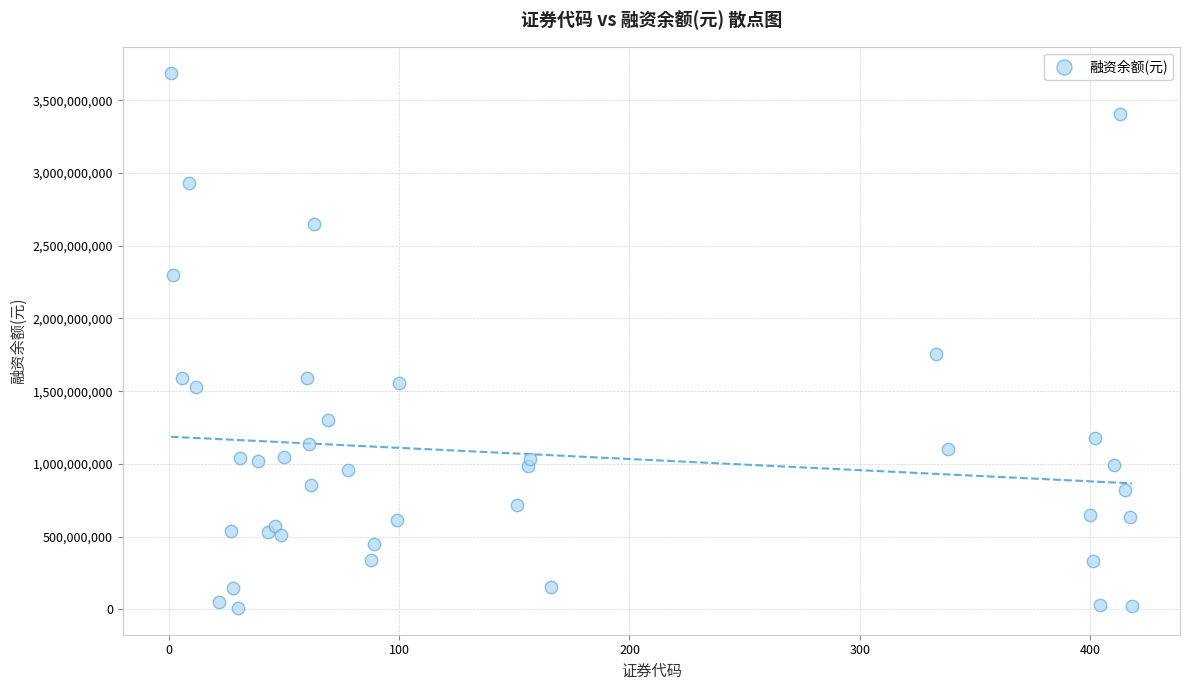

What Y value in the scatter plot is closest to 1847047239?

1755693845